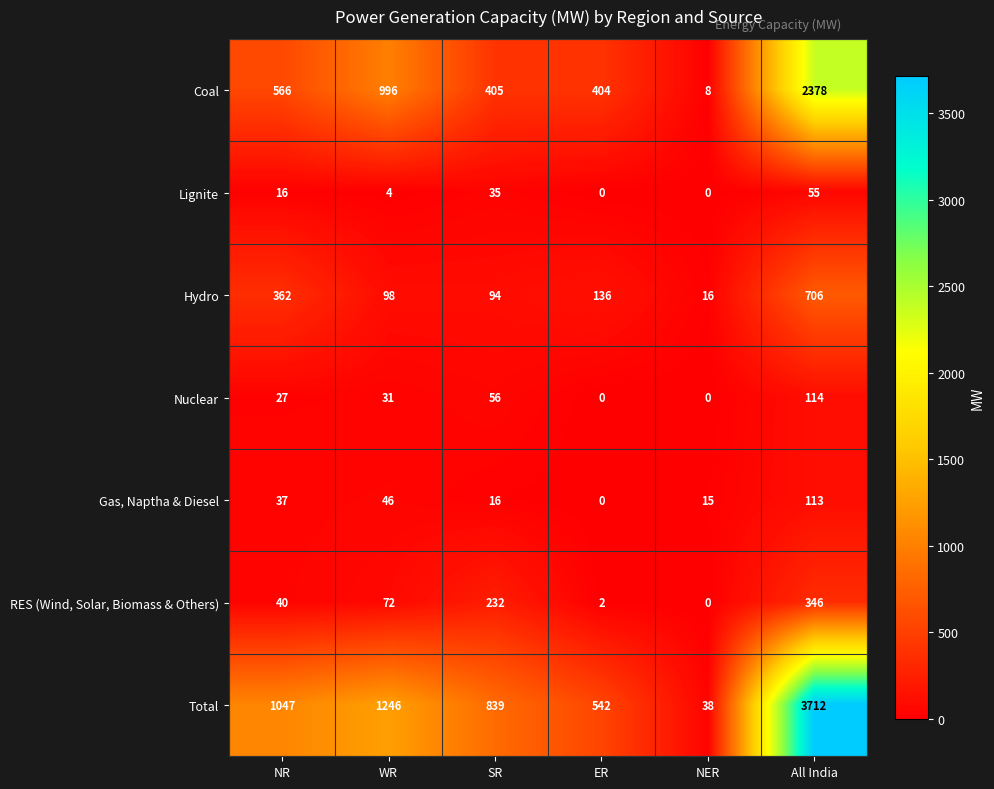

Between SR and All India, which series saw the biggest shift?

Total